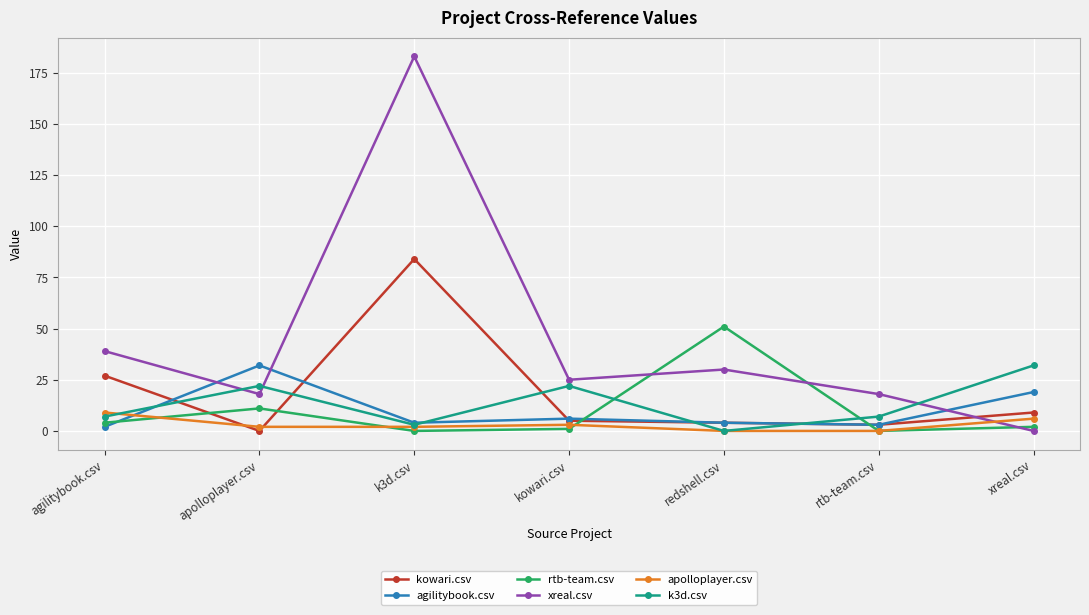

Where does the xreal.csv series first go above 25?

agilitybook.csv